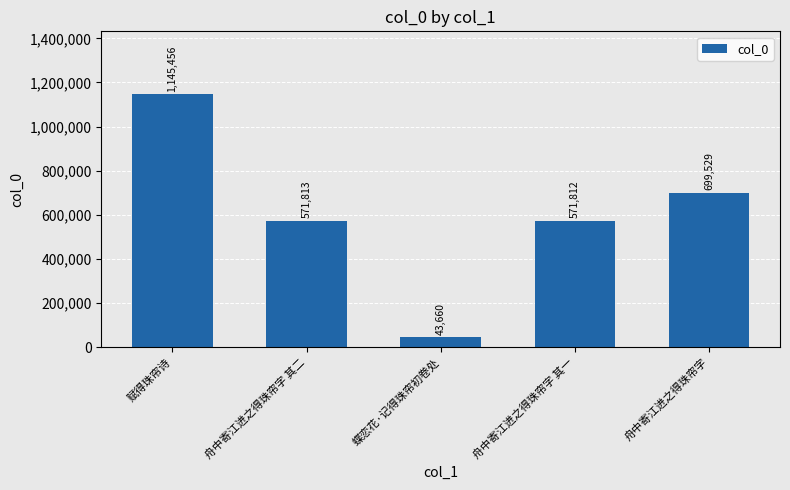

What is the label of the 5th bar from the left?

舟中寄江进之得珠帘字